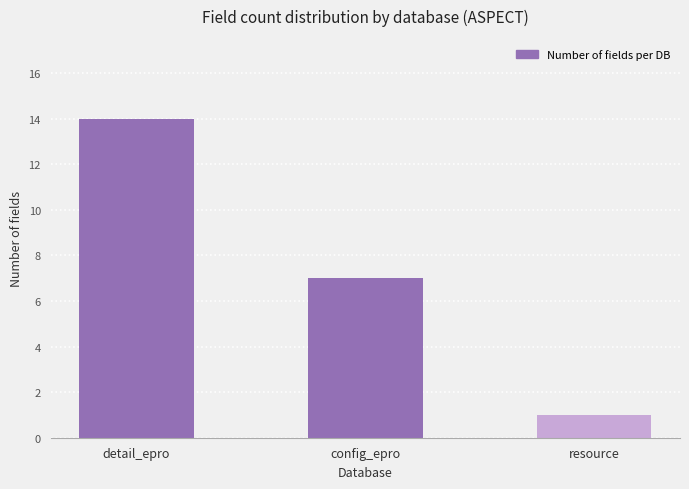

What is the sum of all values?

22